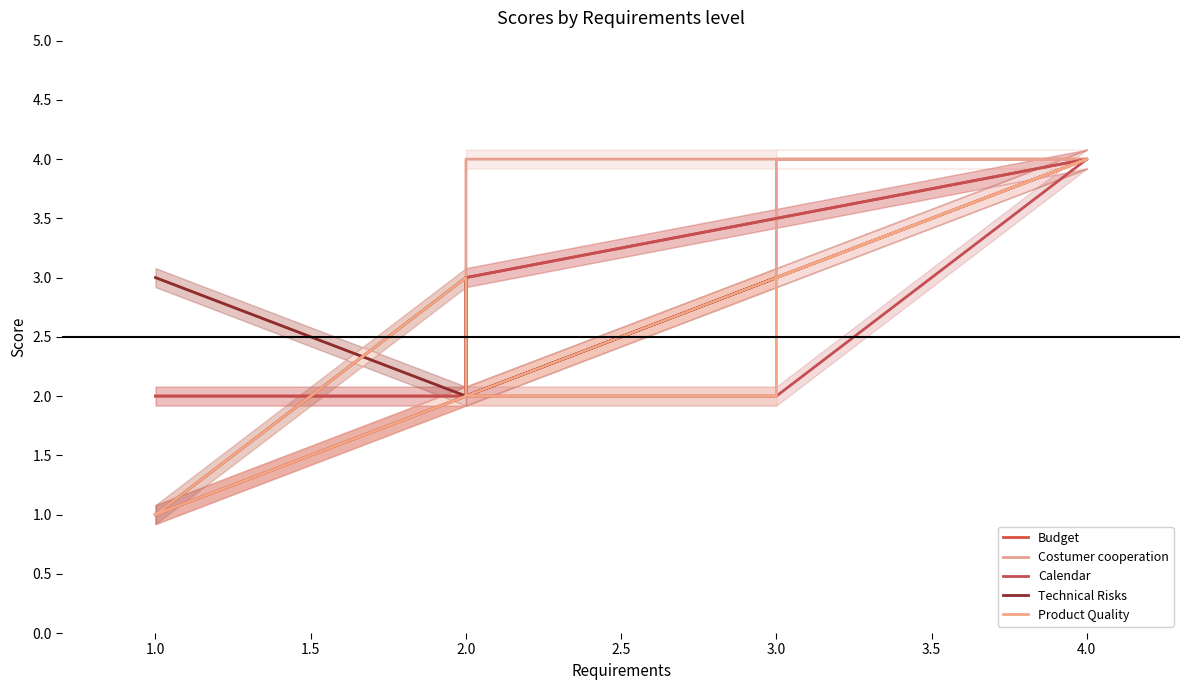

Where is Calendar nearest to the value 2?

2.0